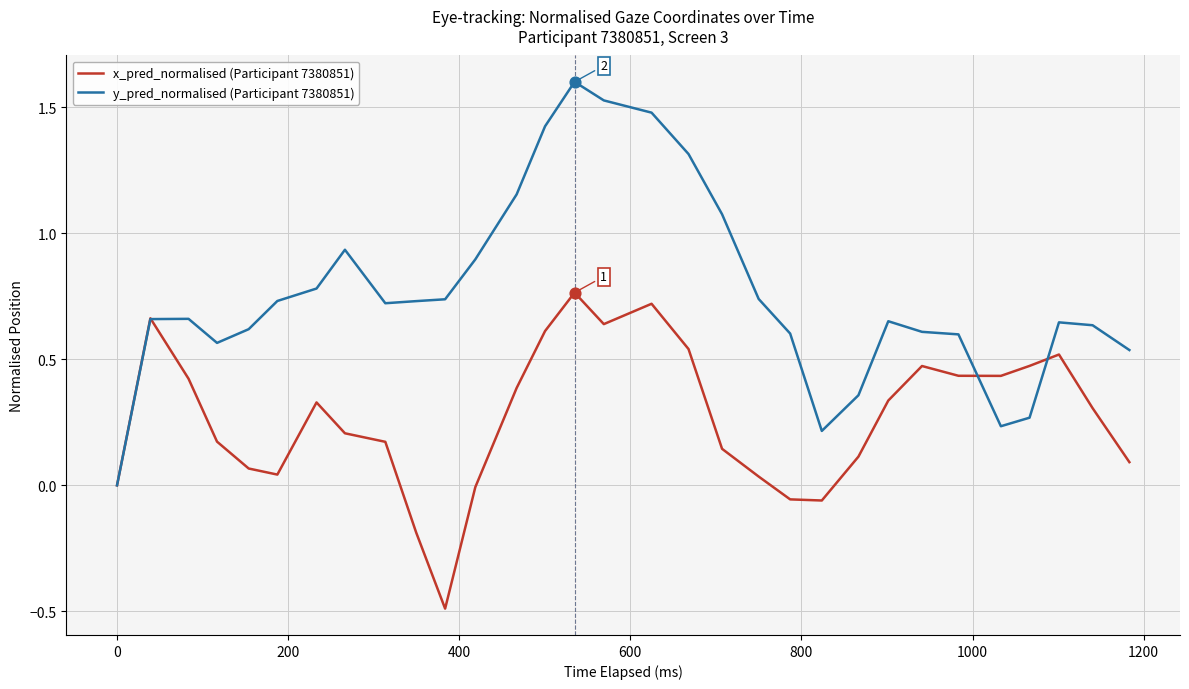

Which series has the largest range (max minus min)?

y_pred_normalised (Participant 7380851)